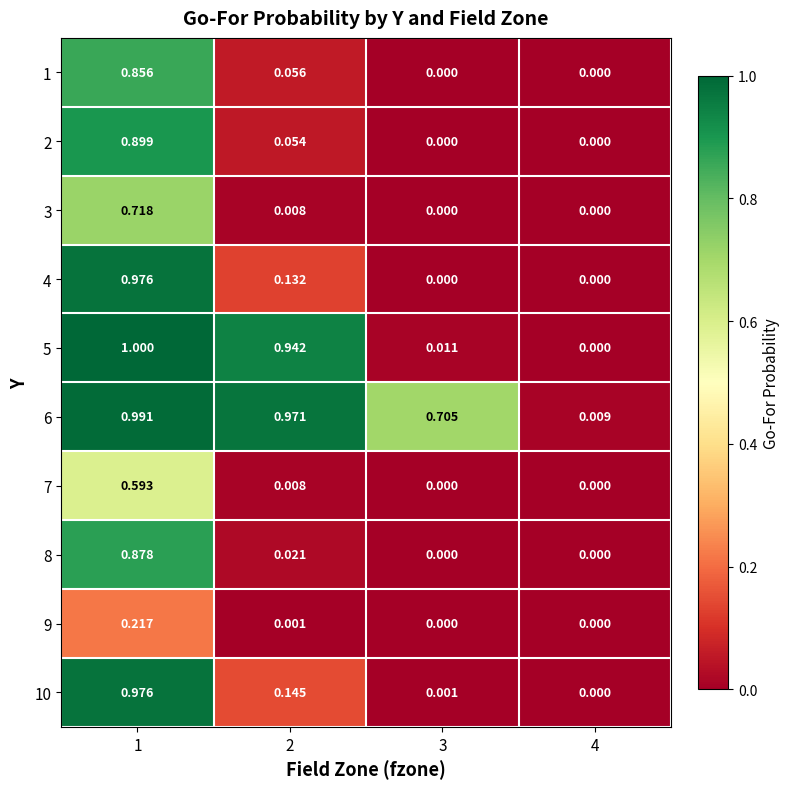

Is the value of 2 at 4 greater than the value of 10 at 1?

No